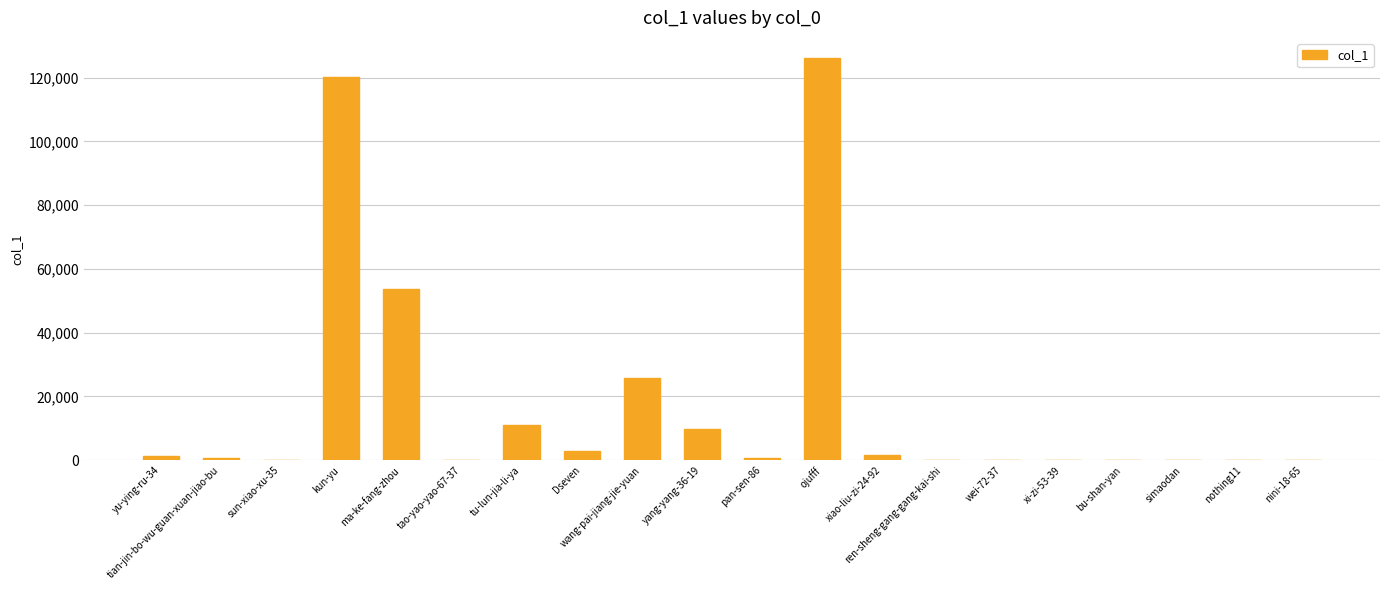

True or false: the data shows 210377 at ojufff.

False